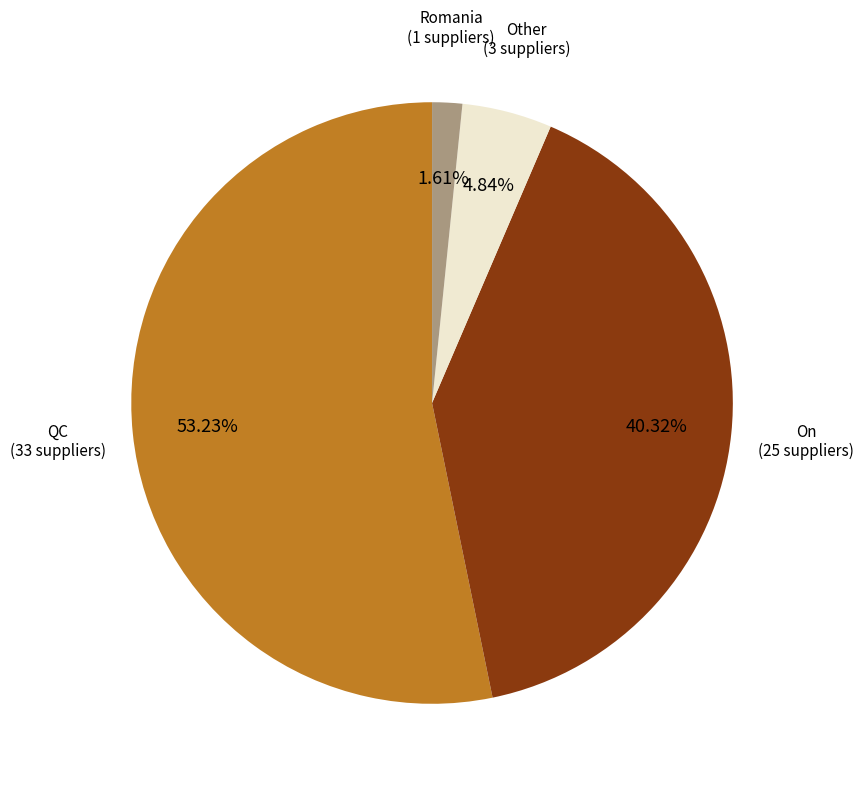

How many slices are in this pie chart?

4